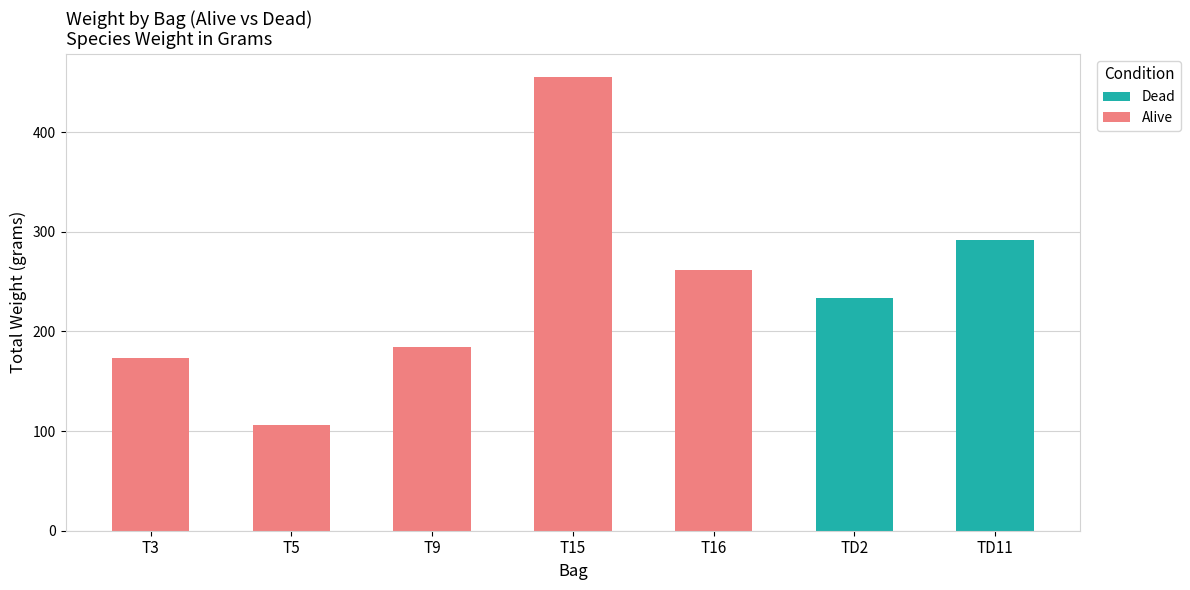

Reading left to right, transcribe the values for Dead.

T3=0.0	T5=0.0	T9=0.0	T15=0.0	T16=0.0	TD2=233.5	TD11=291.9